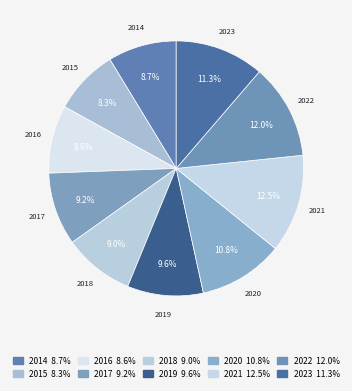

True or false: 2016 accounts for 9% of the total.

True